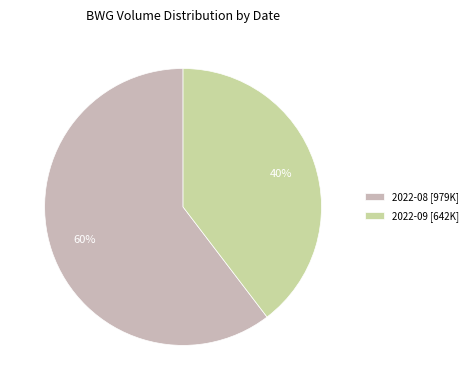

To the nearest percent, what is the combined percentage of 2022-08 [979K] and 2022-09 [642K]?

100%